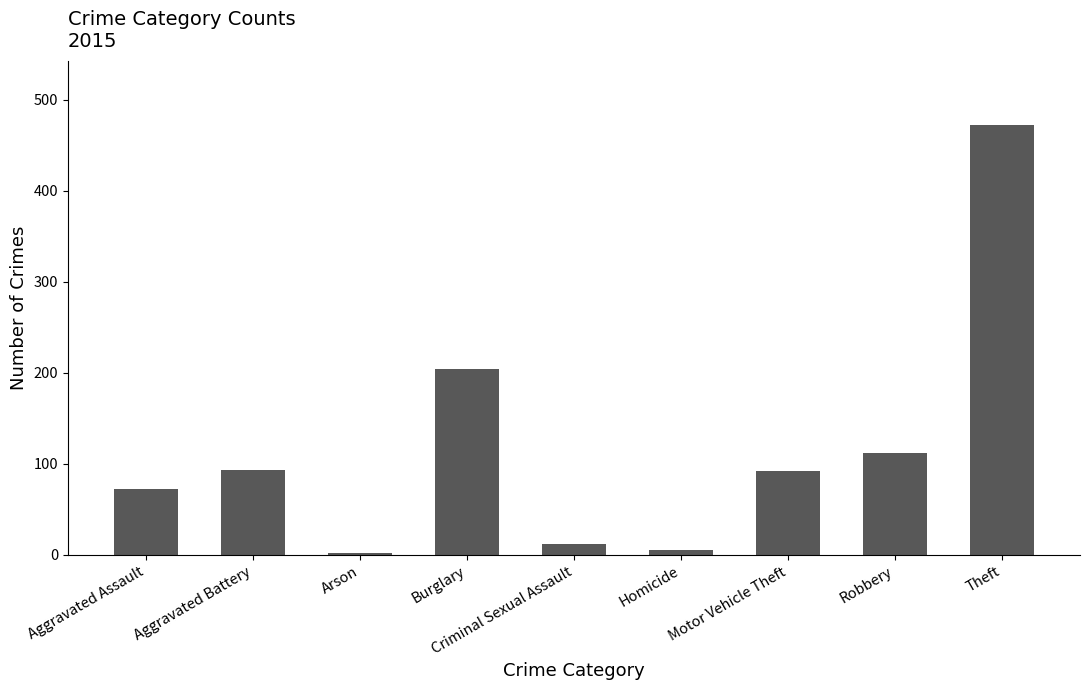

What is the difference between the second highest and minimum values?

202